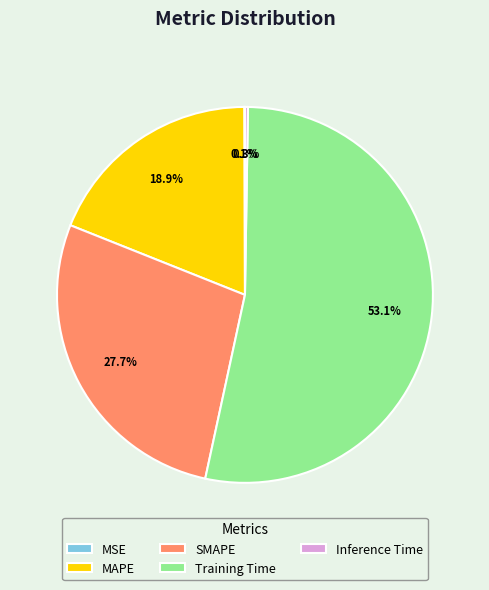

Does any single category account for the majority?

Yes